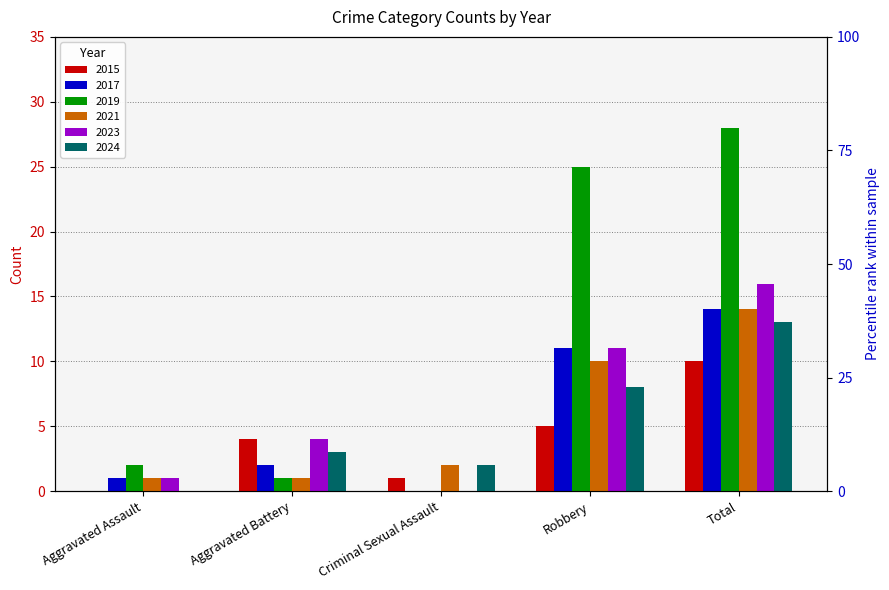

What is the value of the 2021 bar at the 2nd from the left?

1